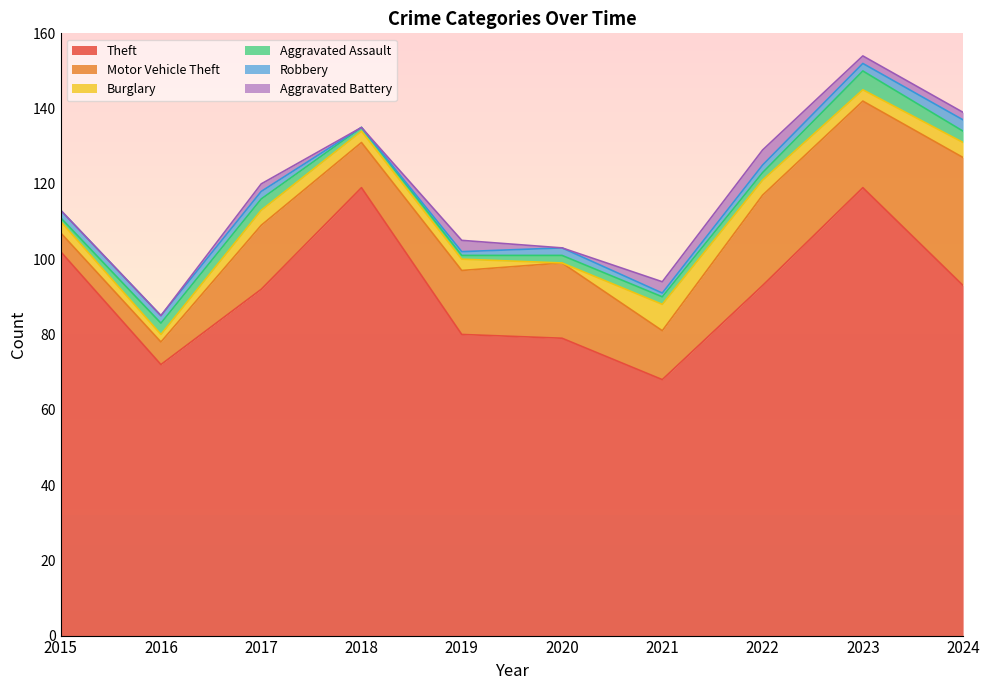

What is the highest value of the Theft series?

119